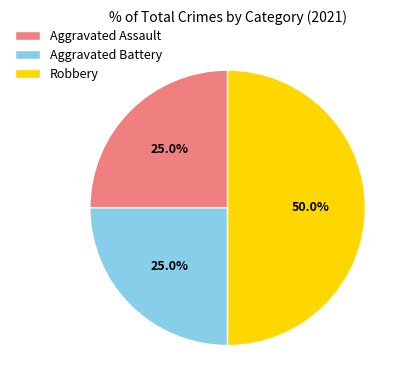

To the nearest percent, what is the combined percentage of Aggravated Battery and Aggravated Assault?

50%